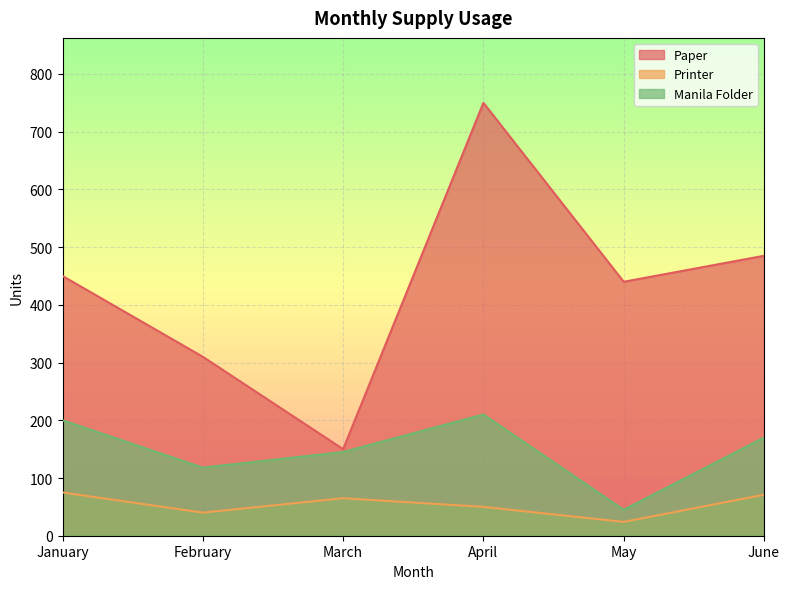

True or false: Manila Folder and Printer cross at least once.

False